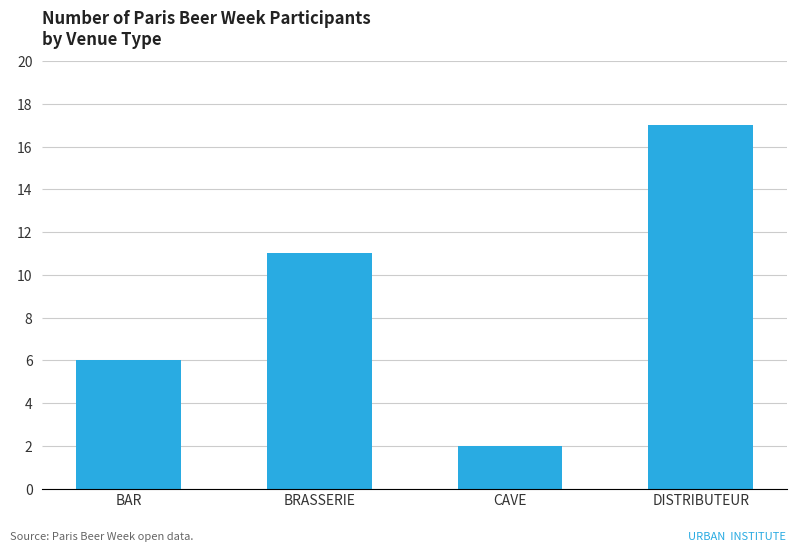

The chart shows a value of 2 at BAR. True or false?

False